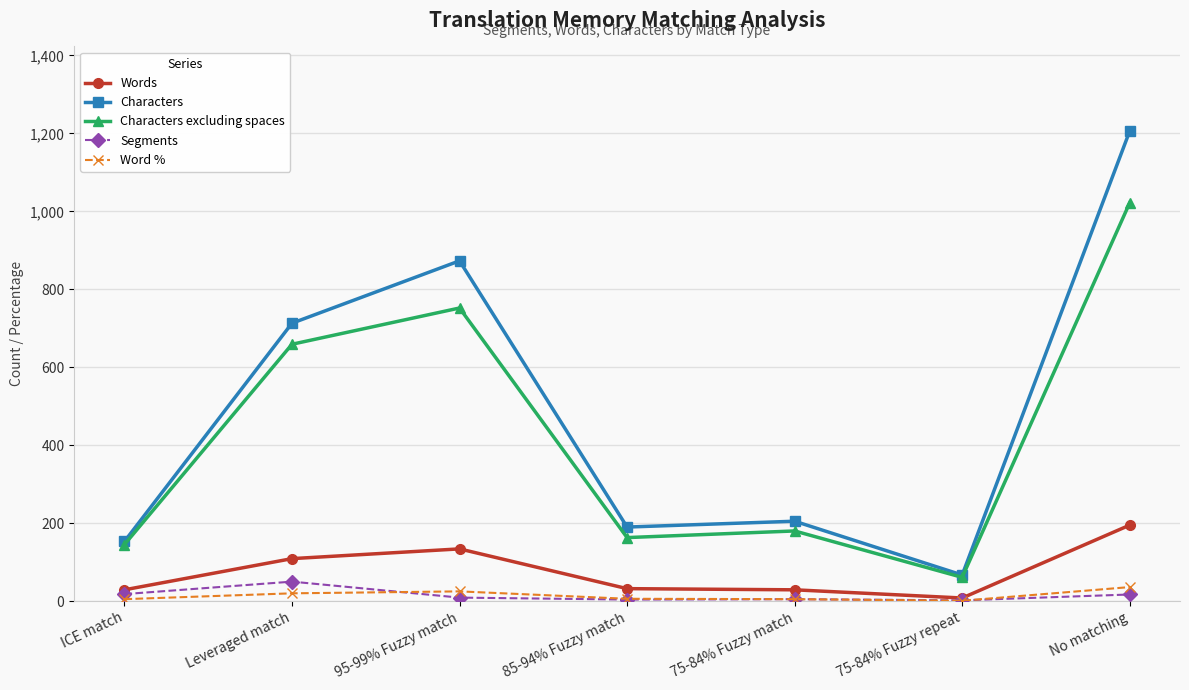

How many lines are shown in the chart?

5